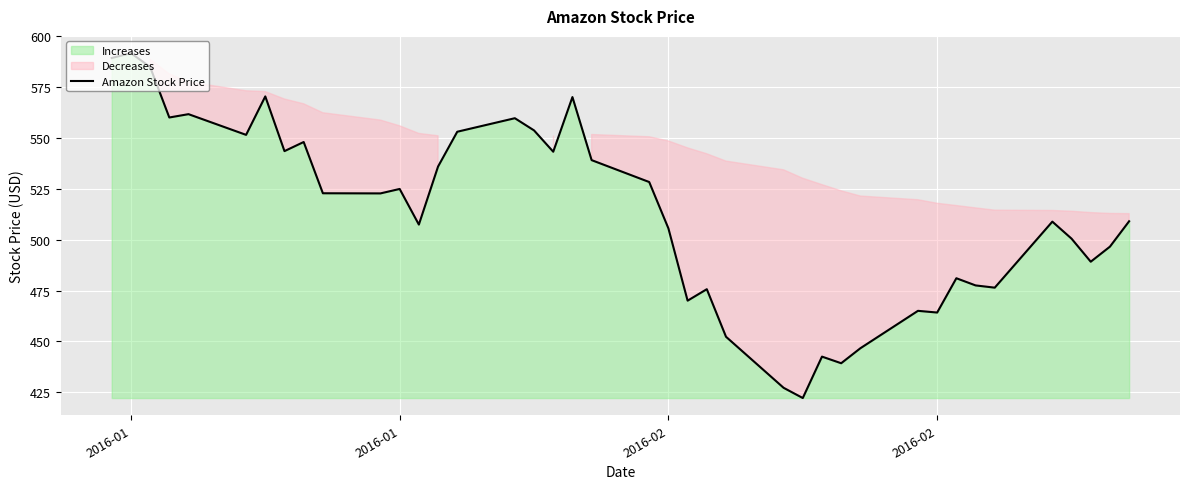

How many data points are less than 522?

20